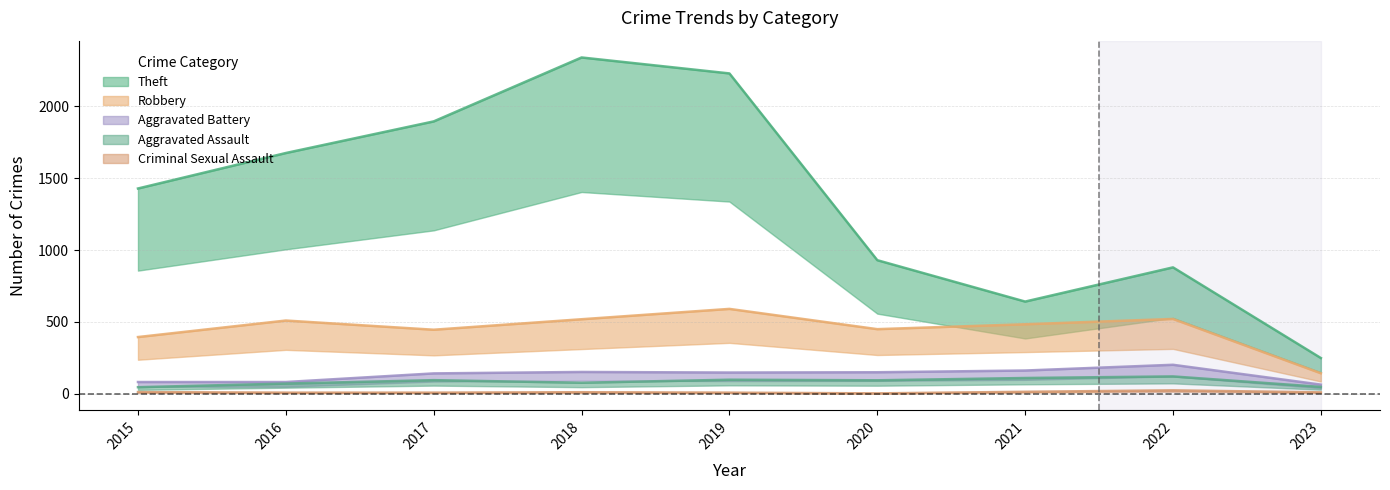

Rank the series by their maximum value, from highest to lowest.

Theft, Robbery, Aggravated Battery, Aggravated Assault, Criminal Sexual Assault